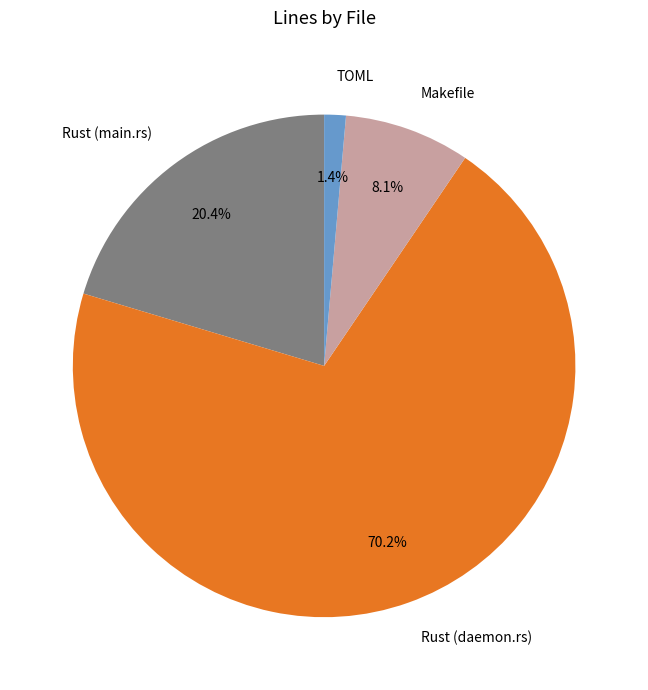

The TOML slice represents 1% of the pie. True or false?

True